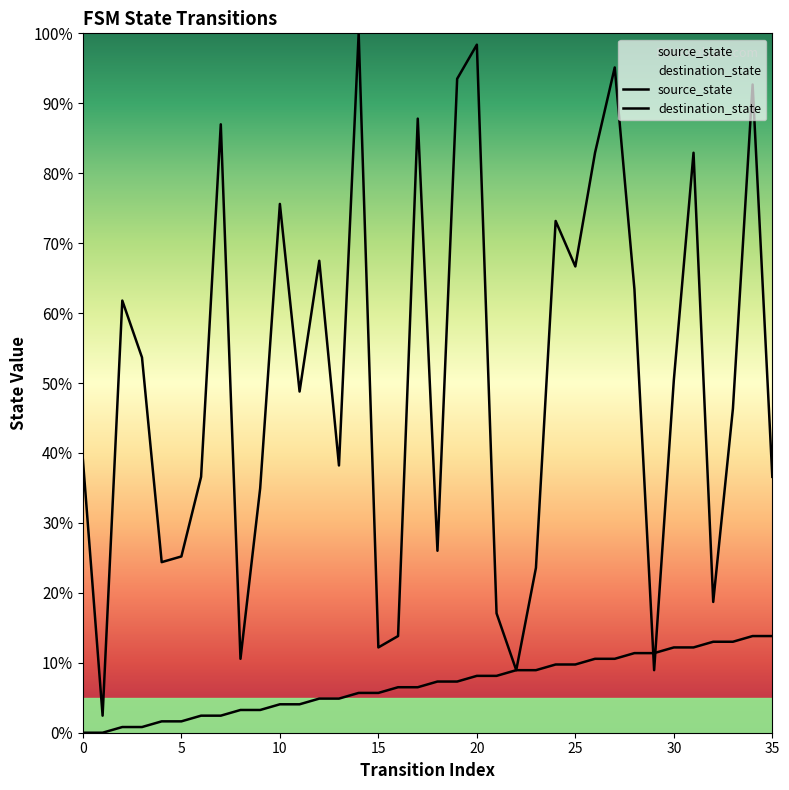

What is the sum of all destination_state values?

1804.9